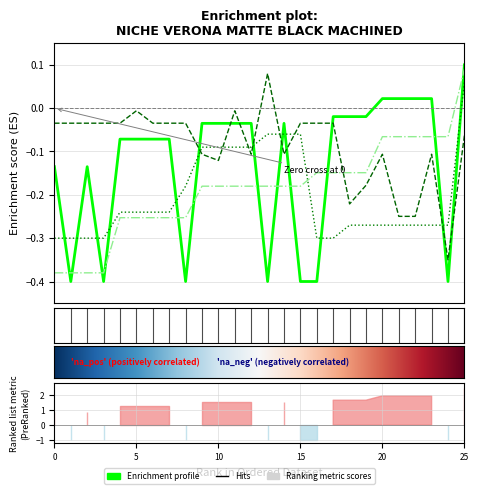

At which category is the sum across all series the highest?

25